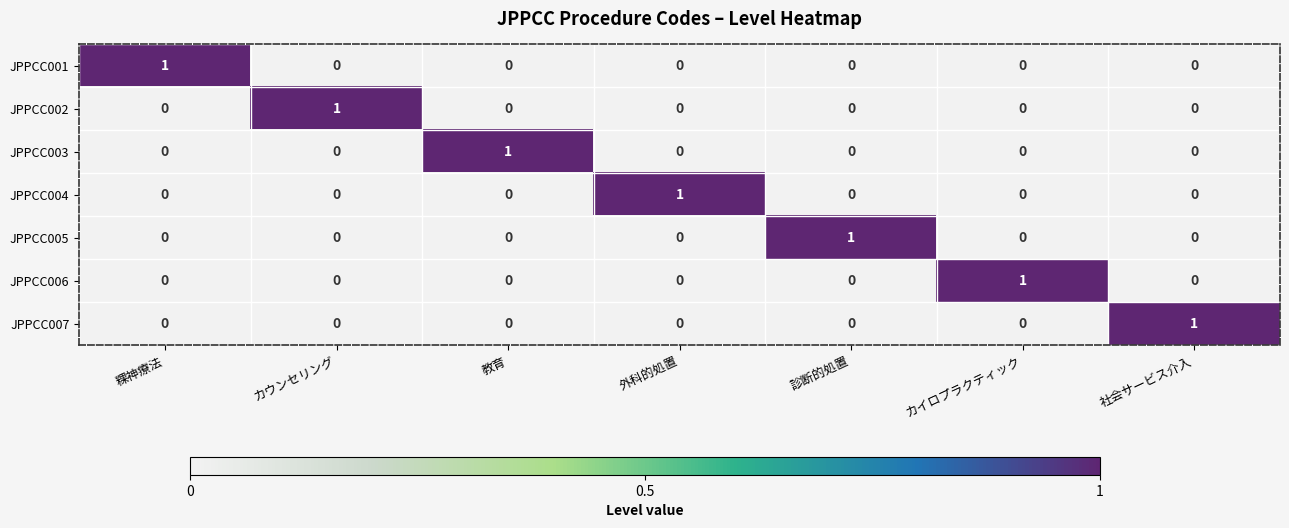

True or false: JPPCC006 has a value of 0 at カウンセリング.

True